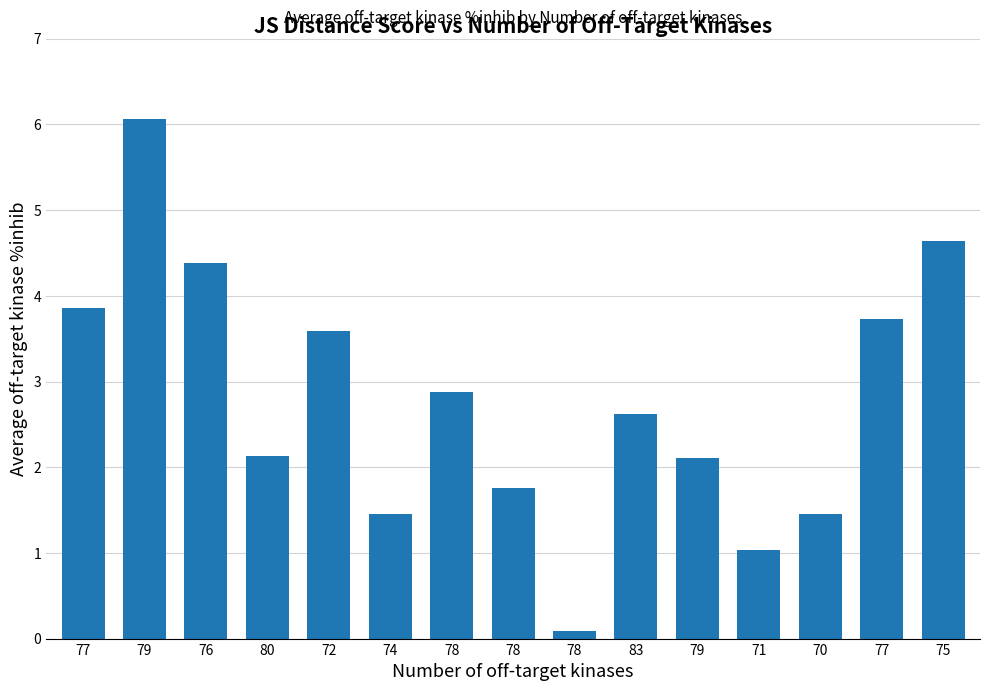

How many bars are there in total?

15